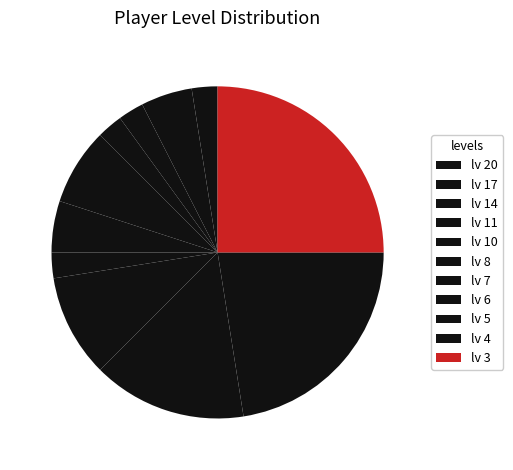

How many segments does this pie chart have?

11